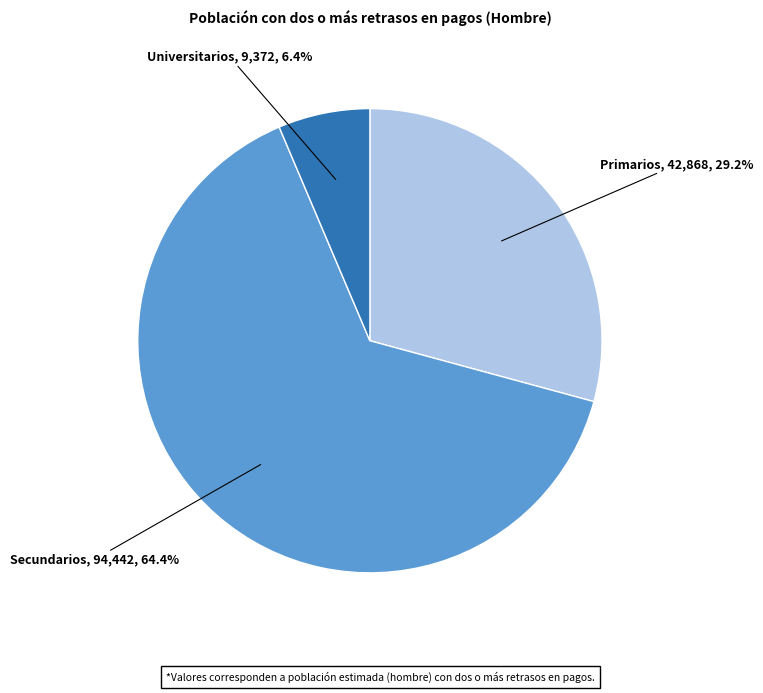

Does any single category account for the majority?

Yes